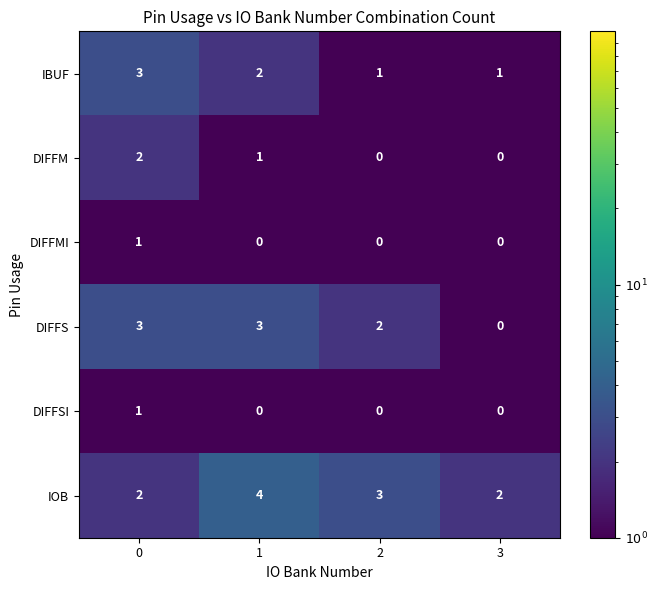

Reading left to right, list all the values displayed in this chart.

IBUF: 3	2	1	1
DIFFM: 2	1	0	0
DIFFMI: 1	0	0	0
DIFFS: 3	3	2	0
DIFFSI: 1	0	0	0
IOB: 2	4	3	2